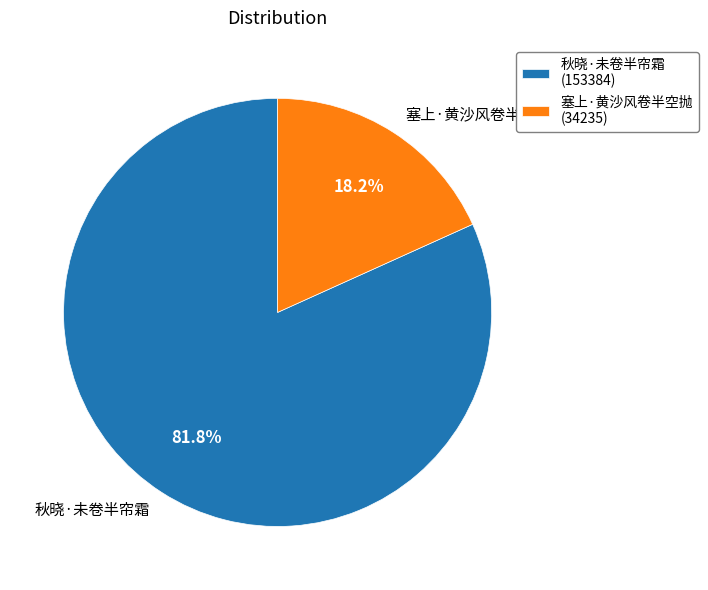

What is the largest slice in the pie chart?

秋晓·未卷半帘霜